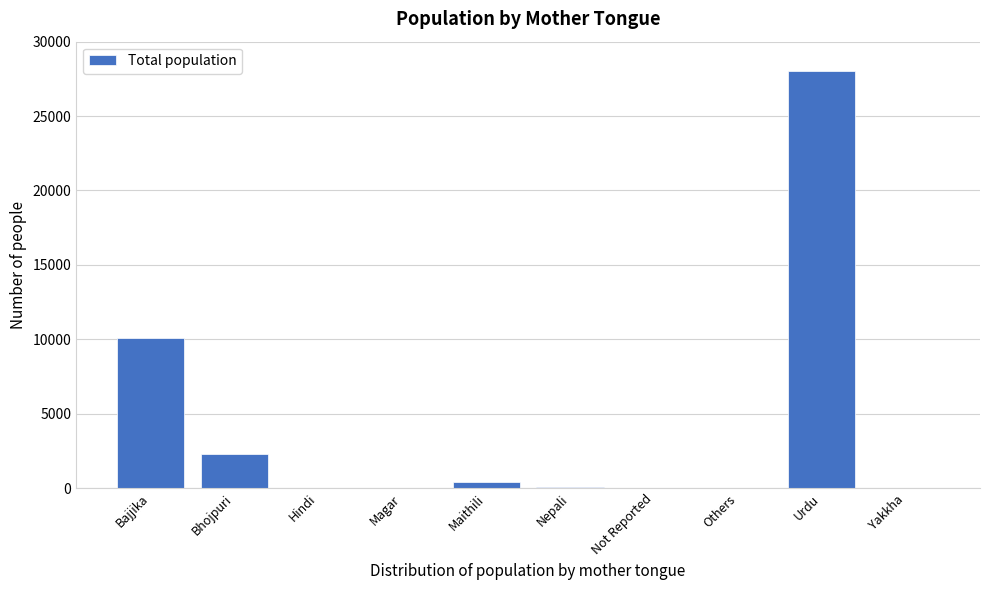

The value at Bajjika is 10115. True or false?

True